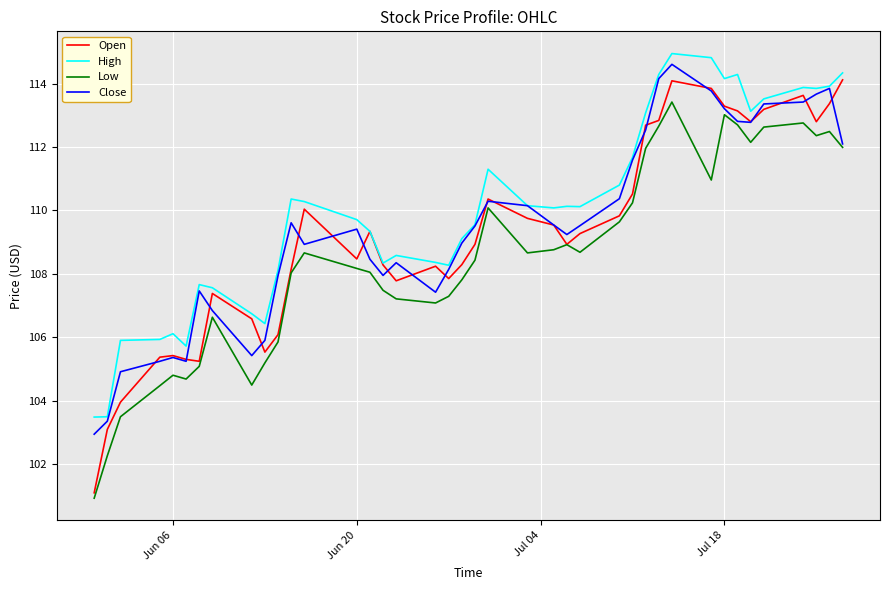

True or false: High and Low cross at least once.

False